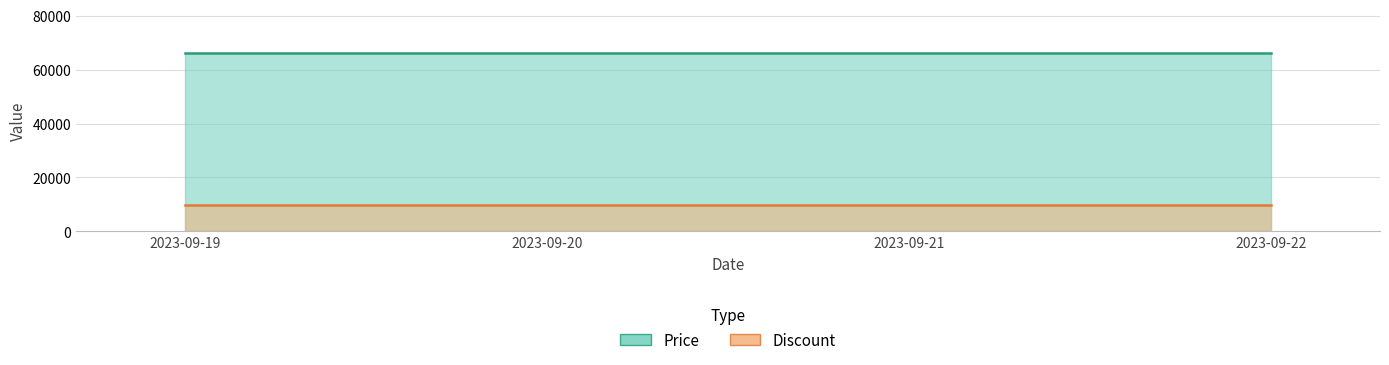

True or false: Price has a value of 66000 at 2023-09-21.

True